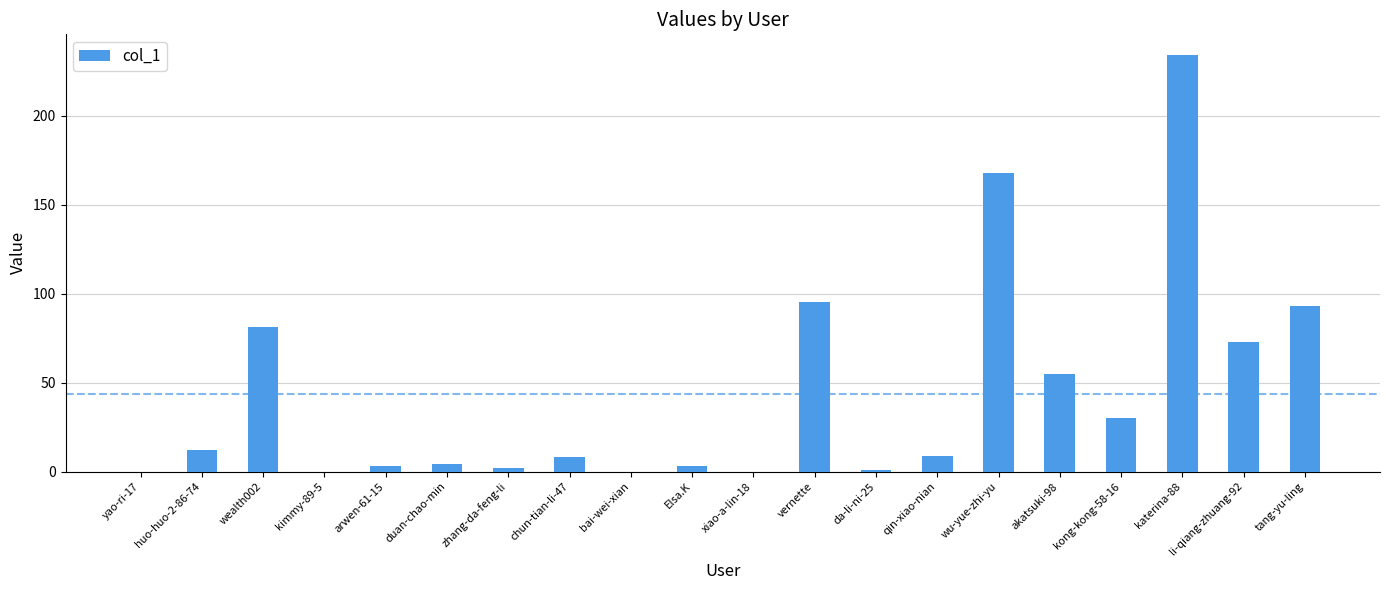

Which label corresponds to the largest value in the chart?

katerina-88